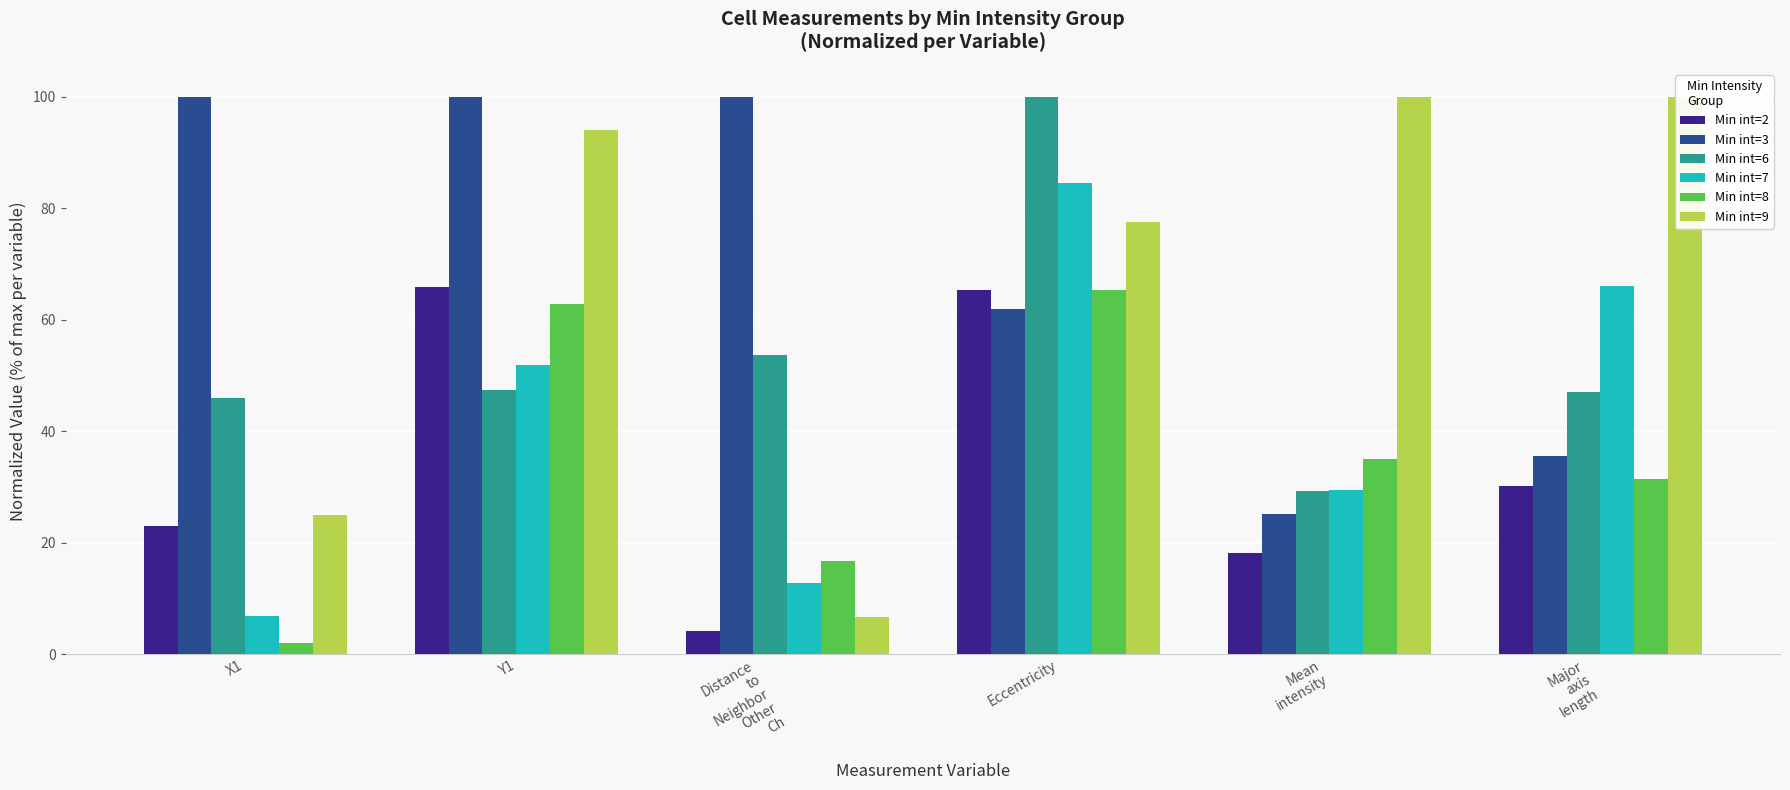

What is the average value of the Min int=3 series?

70.5